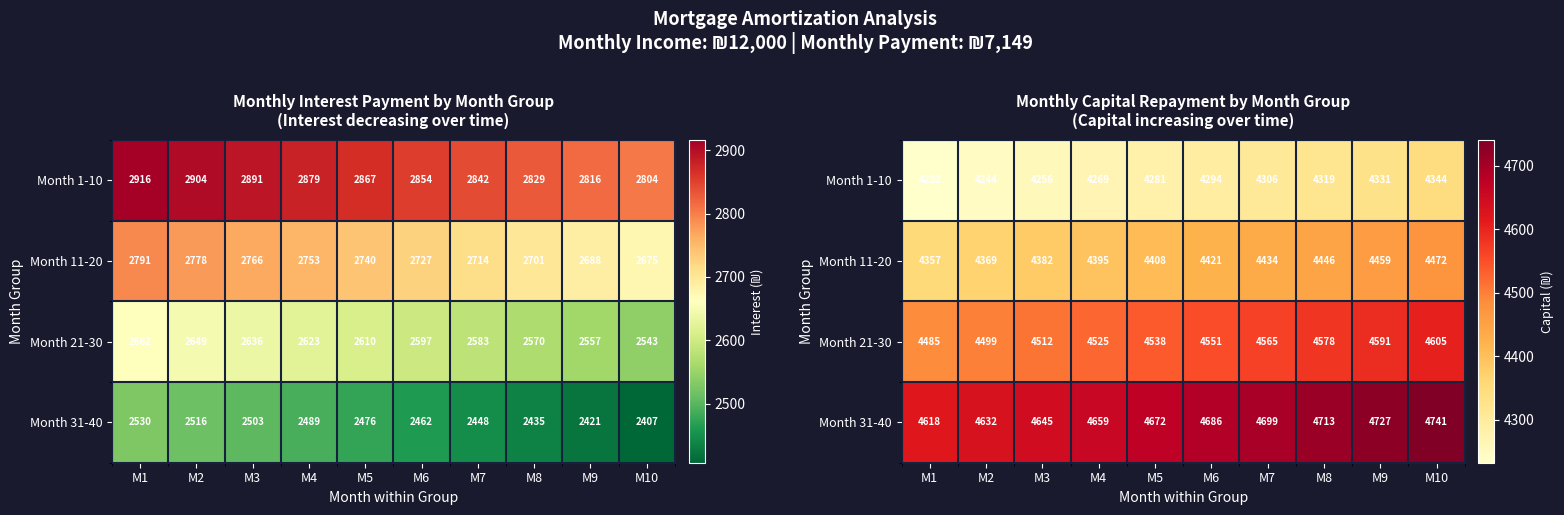

What is the difference between the Month 11-20 values at M3 and M10?

90